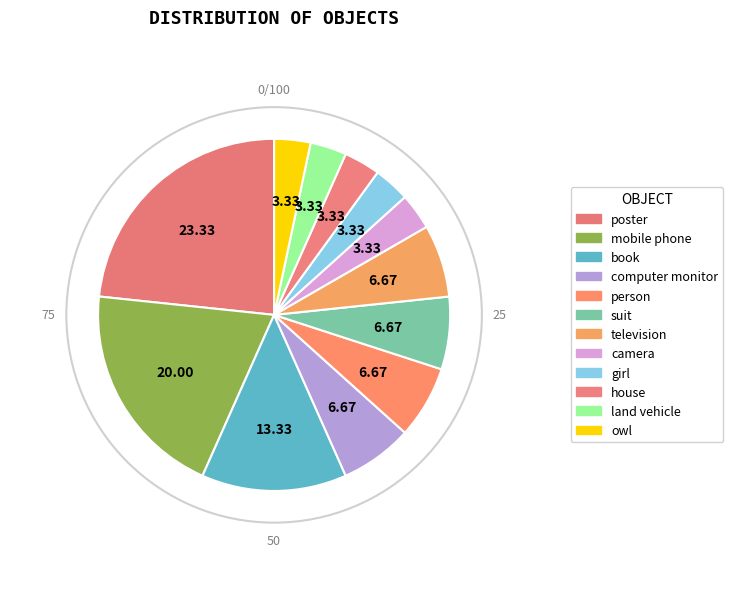

Count the number of slices in the pie.

12